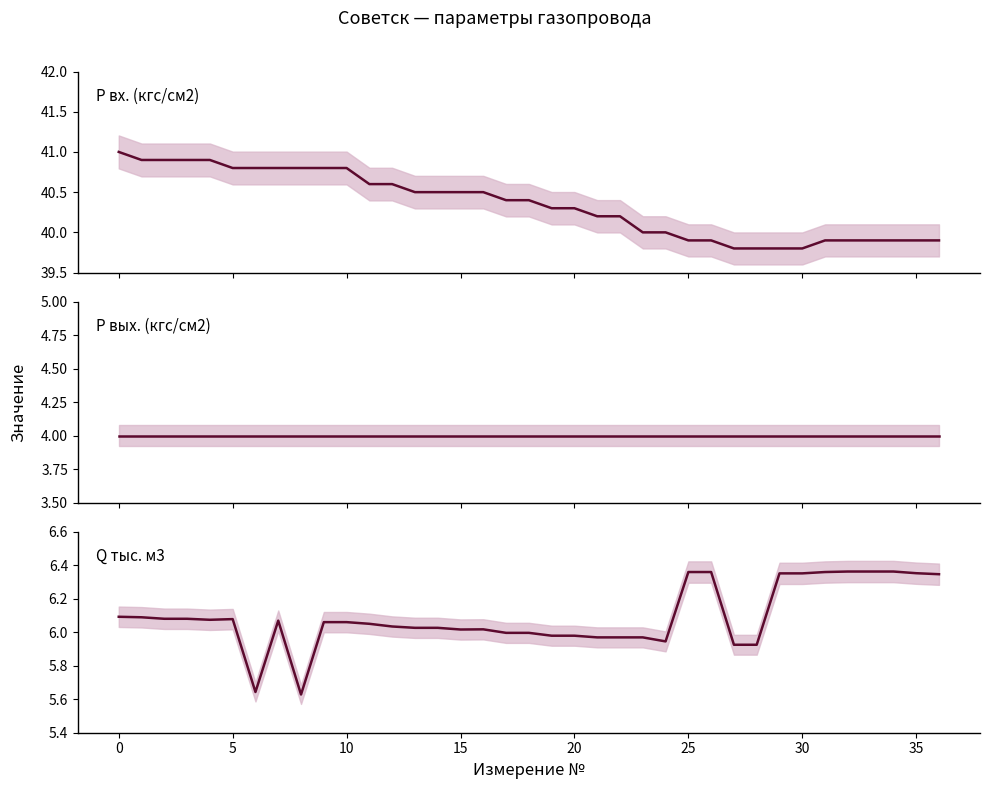

Which has a higher value, 19 or 24?

19